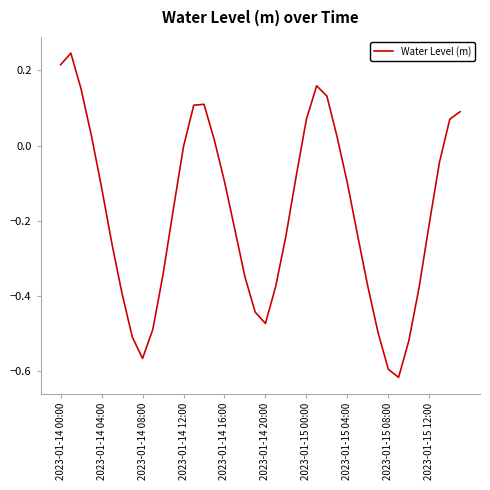

What is the difference between the maximum and minimum values?

0.9